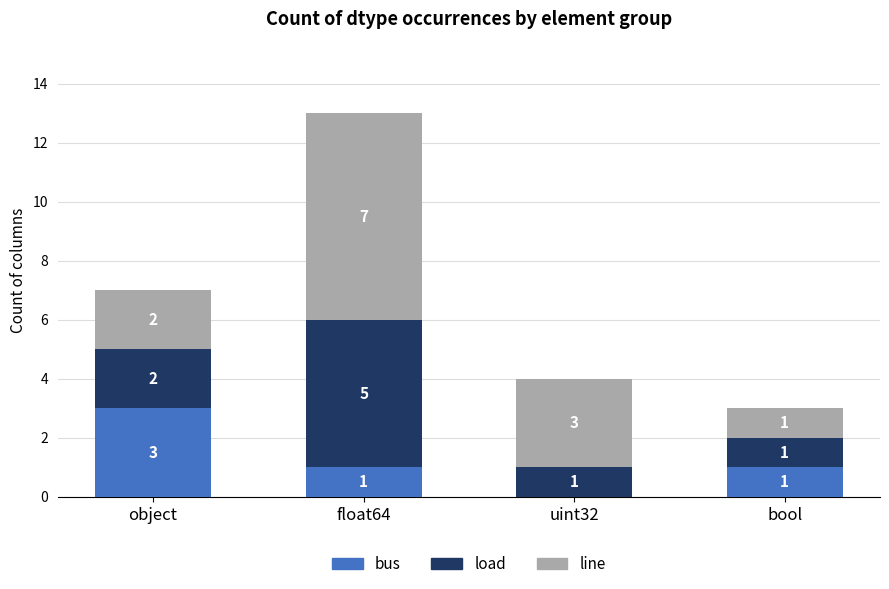

Where does the bus series first go above 1?

object